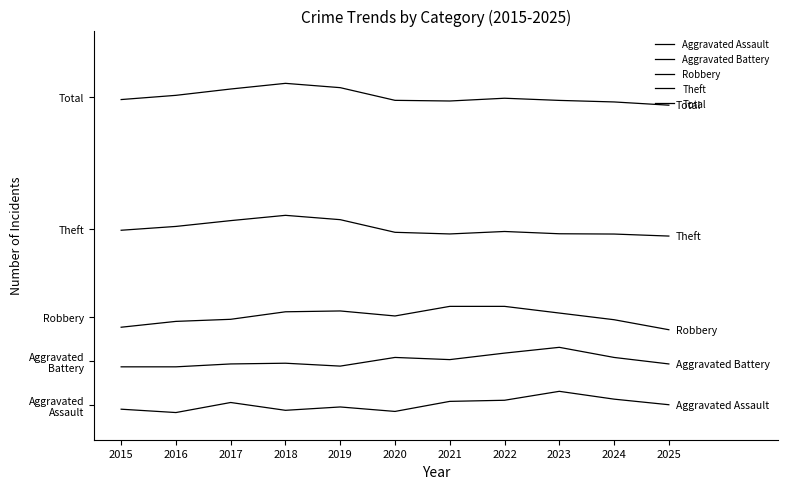

Which label corresponds to the largest value in the chart?

2018